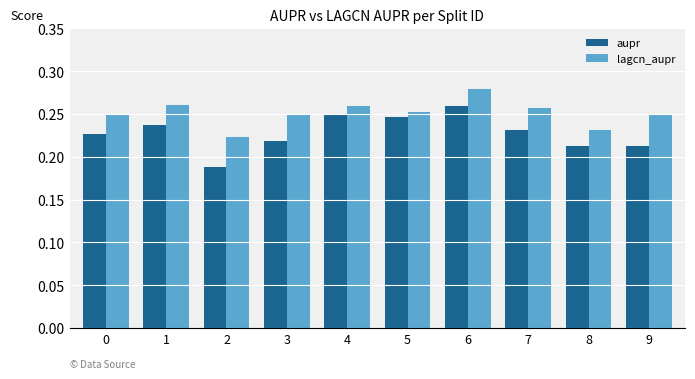

Does the chart contain stacked bars?

No